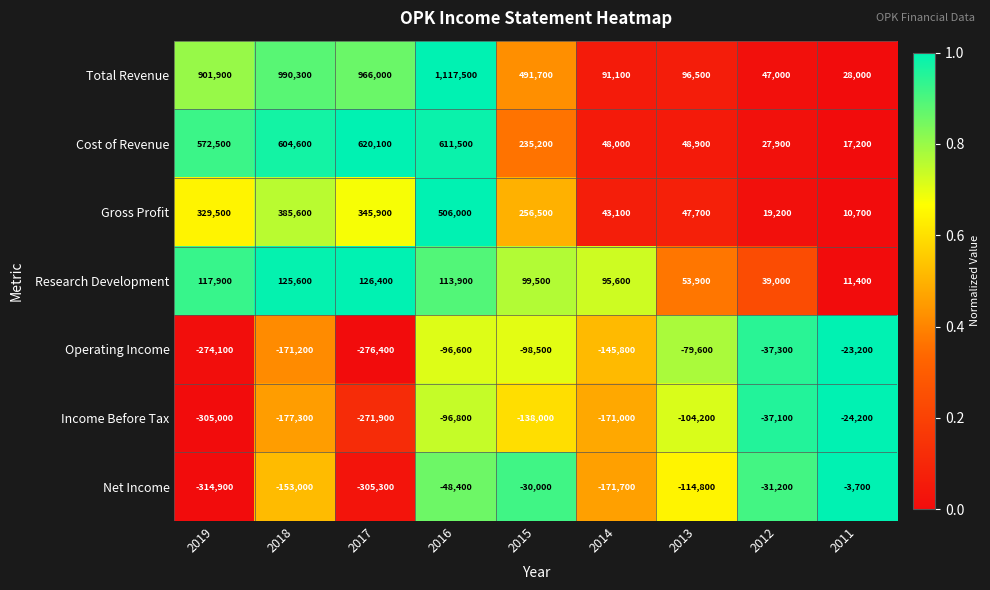

Which series has the largest range (max minus min)?

Total Revenue